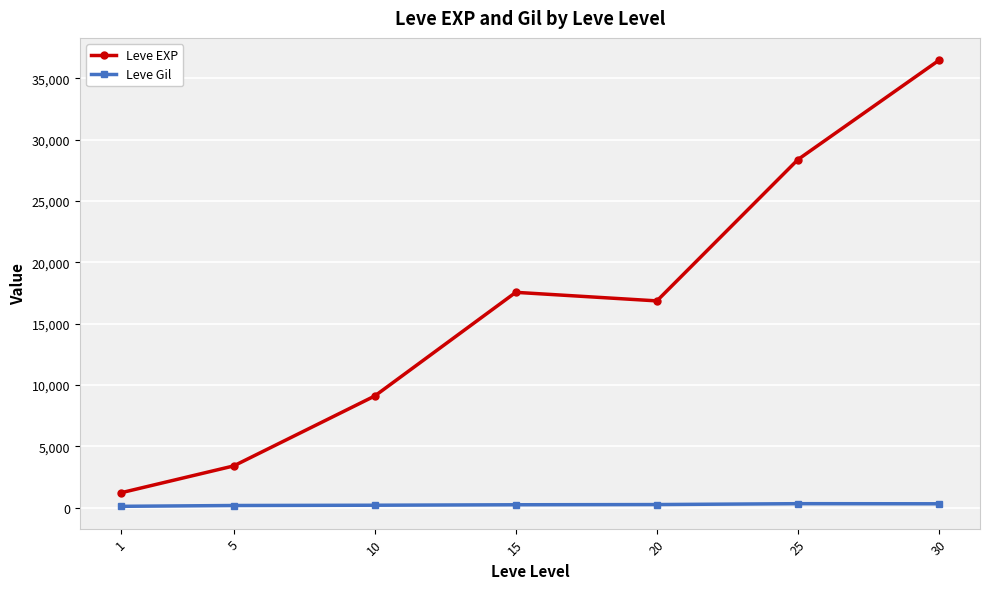

How many interior local valleys does the Leve EXP series have?

1